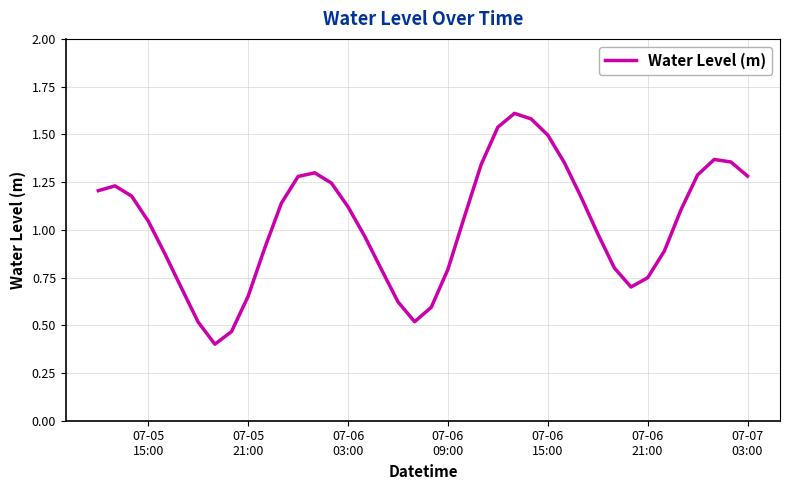

What is the greatest value displayed?

1.6